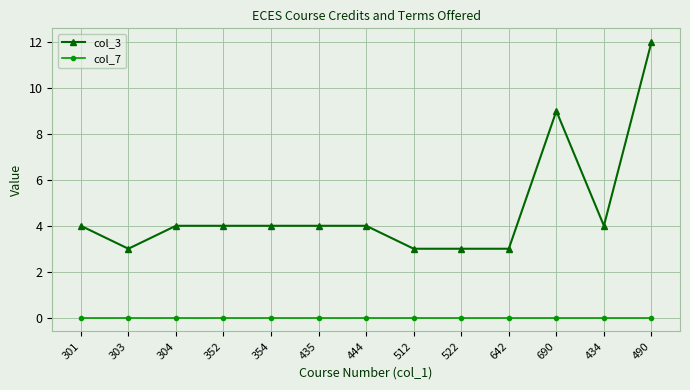

Which series has the widest spread of values?

col_3